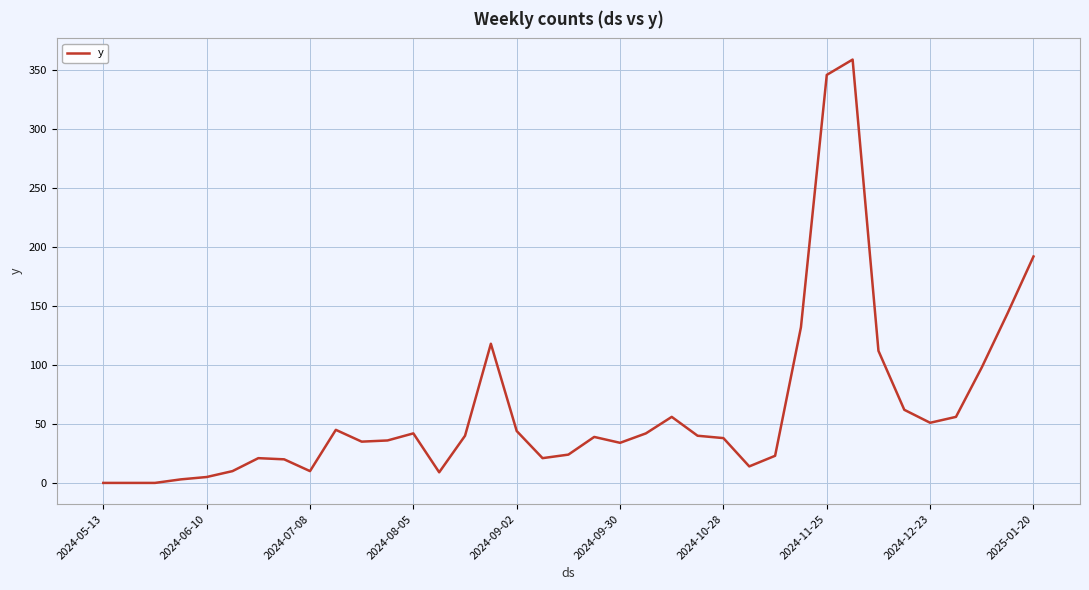

What is the difference between the maximum and minimum values?

359